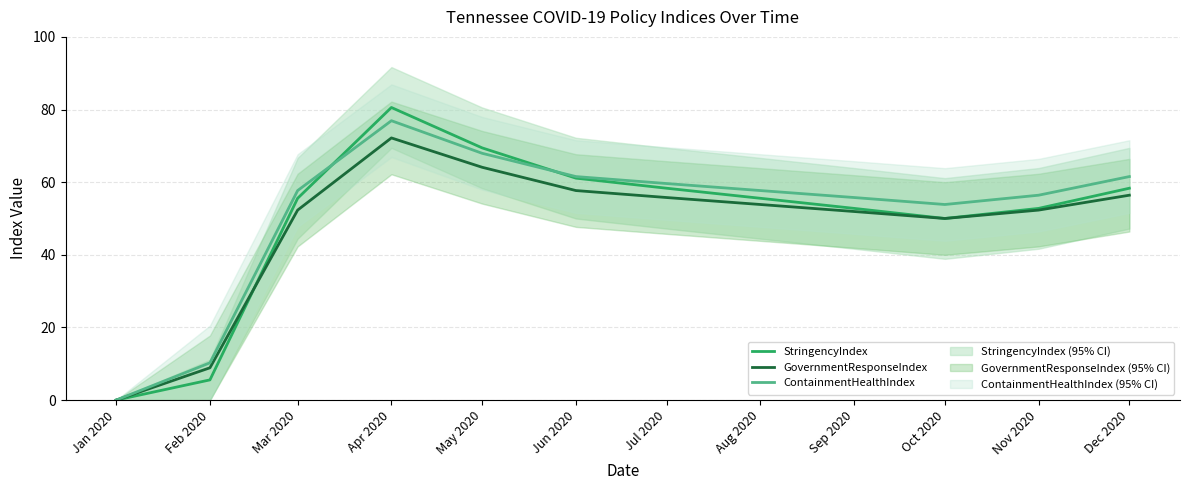

At which category does StringencyIndex reach its first local peak?

Apr 2020